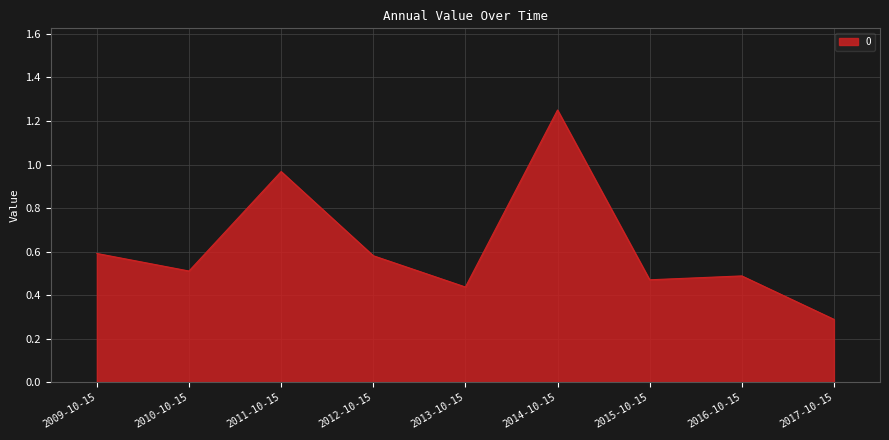

At which category does the chart reach its peak across all series?

2014-10-15